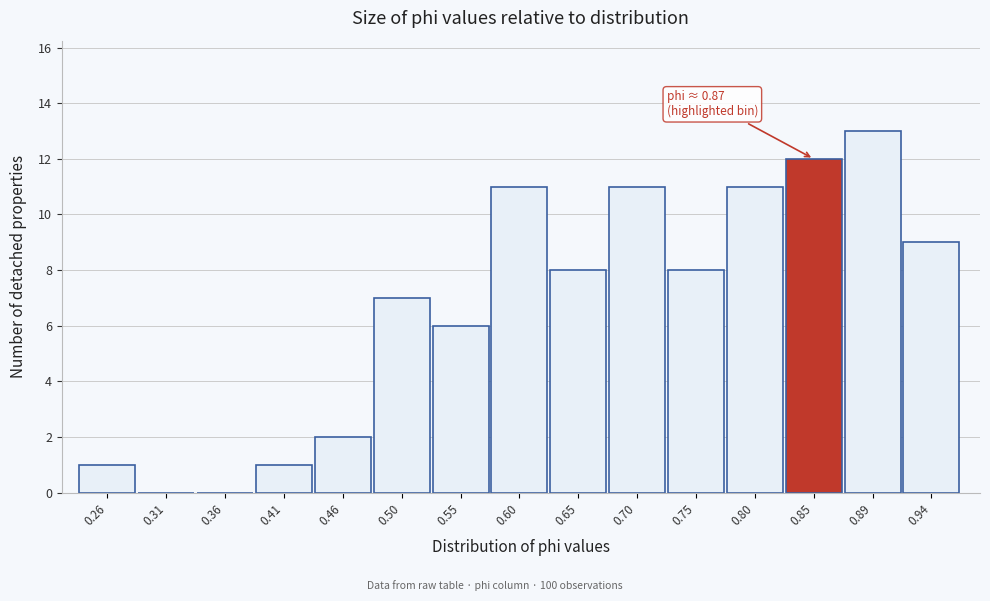

Reading left to right, transcribe all the data shown in this chart.

0.26=1	0.31=0	0.36=0	0.41=1	0.46=2	0.50=7	0.55=6	0.60=11	0.65=8	0.70=11	0.75=8	0.80=11	0.85=12	0.89=13	0.94=9